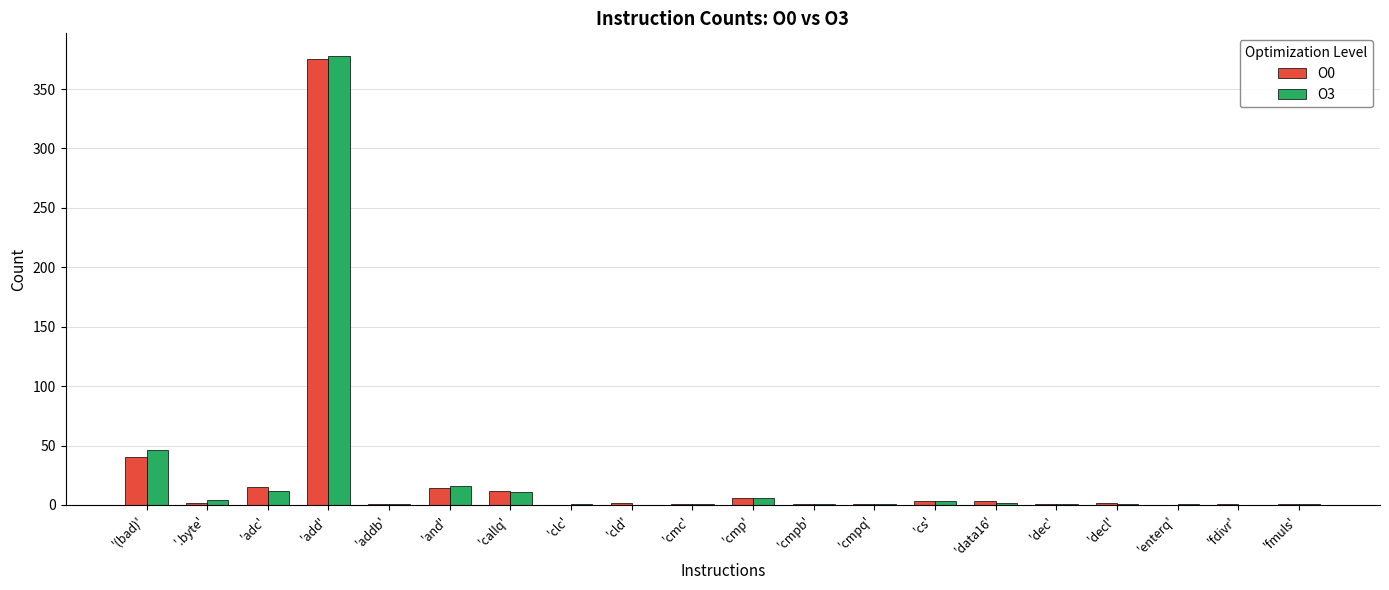

At which category is the sum across all series the highest?

'add'